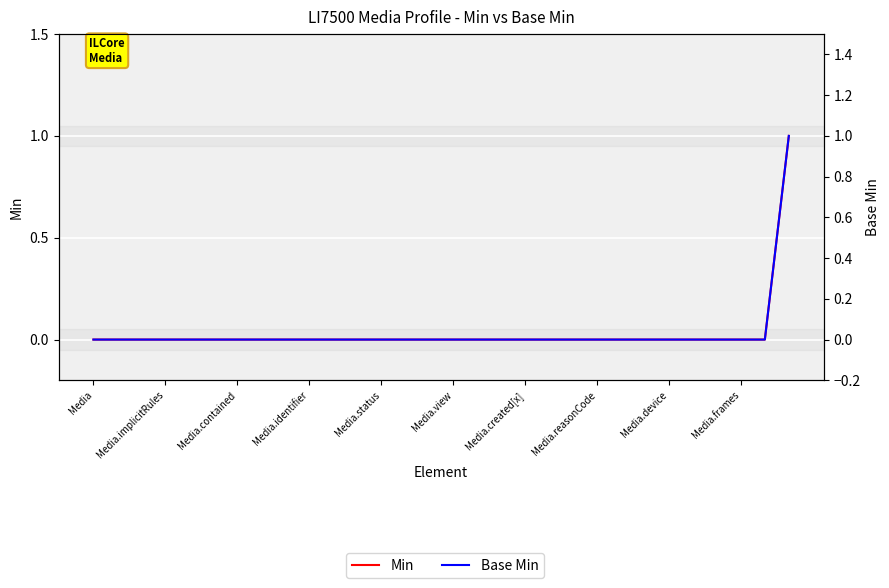

The Min series shows 0 at 23. True or false?

False